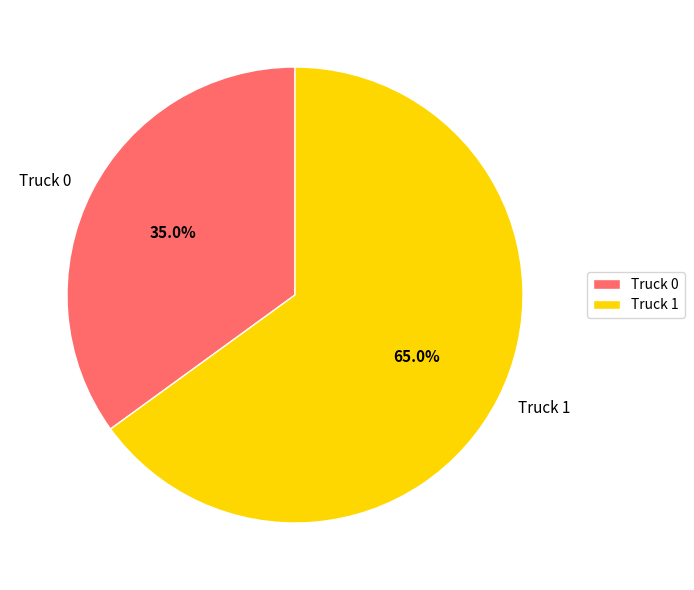

What percentage is the Truck 0 slice, to the nearest percent?

35%